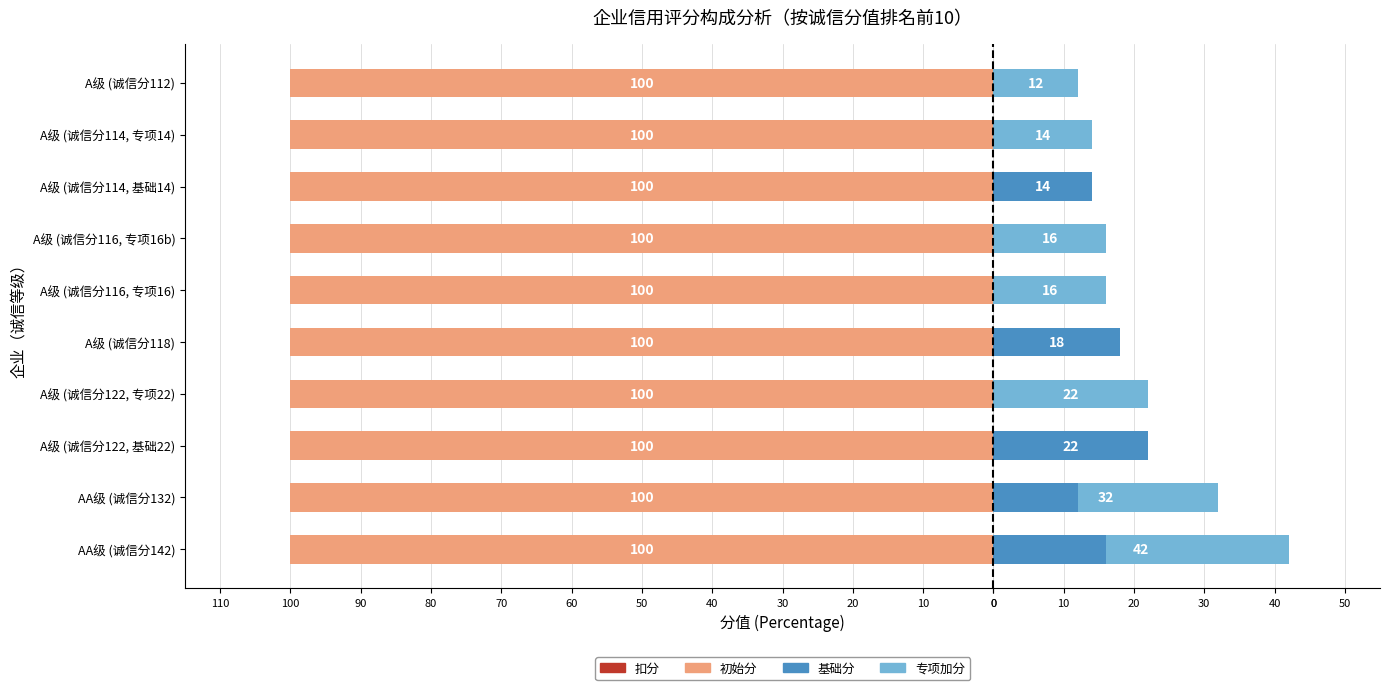

Between 60 and 70, which is larger?

60